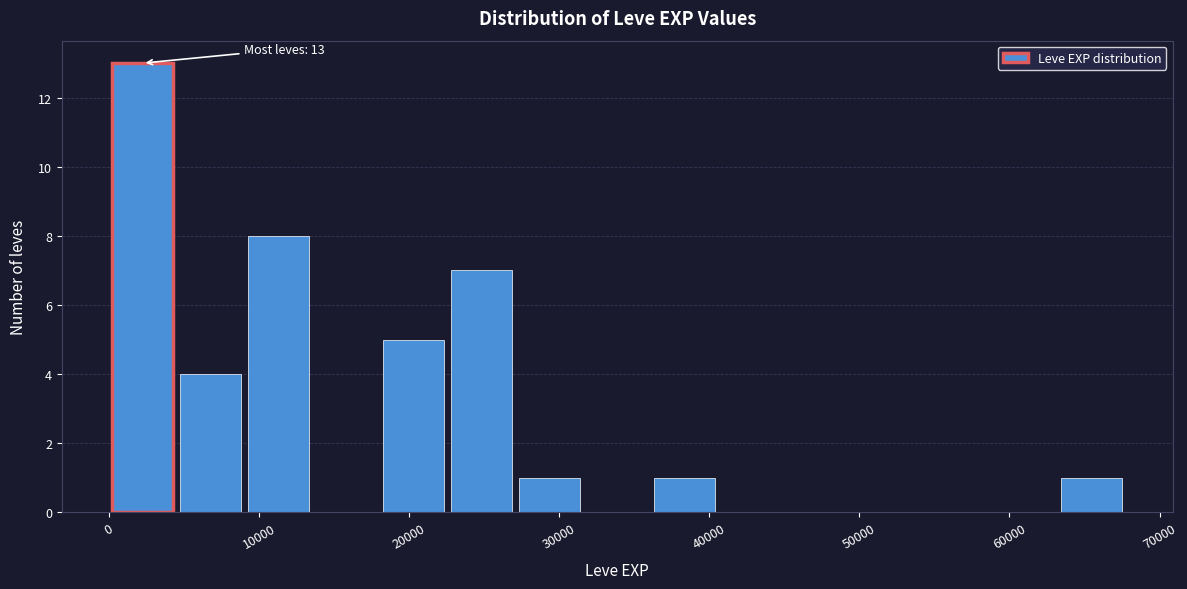

Over which range of the x-axis is the bar tallest?

0 to 5000